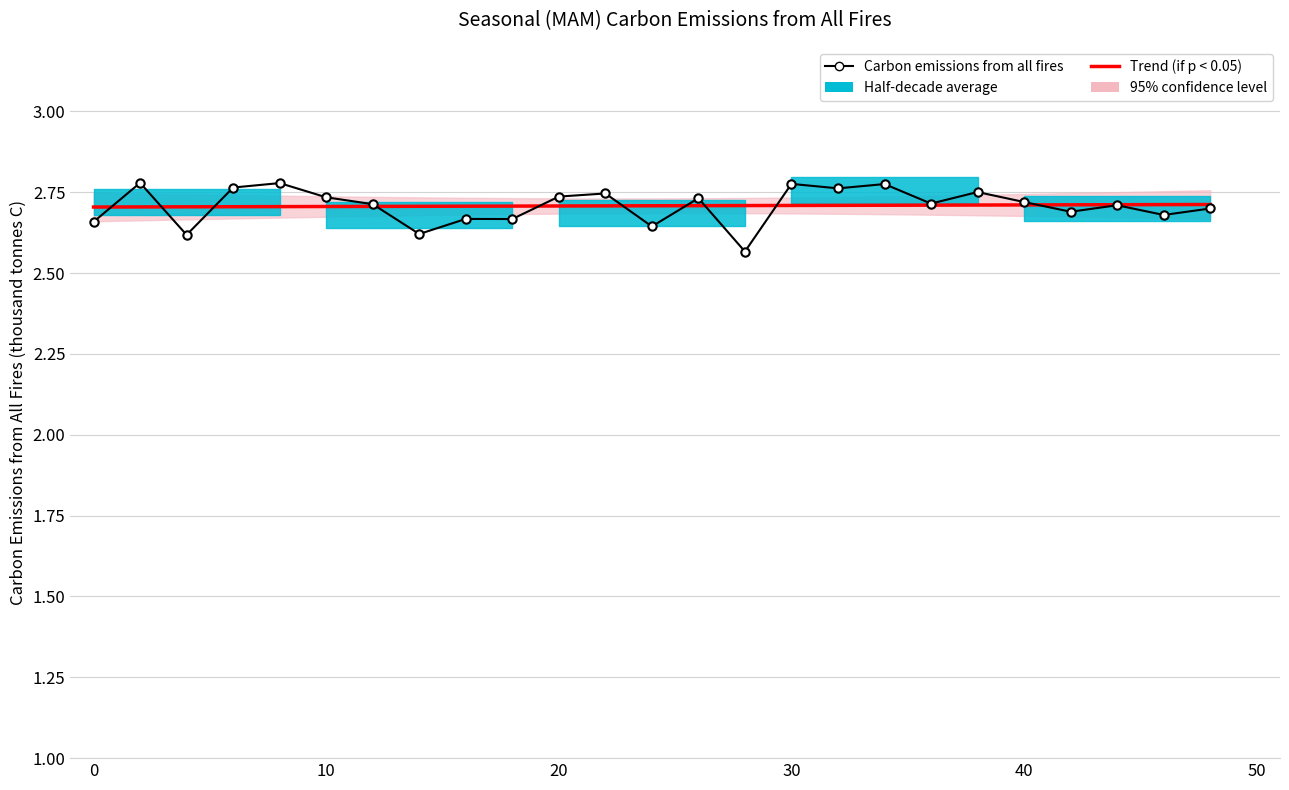

How many interior local peaks does the Carbon emissions from all fires series have?

9